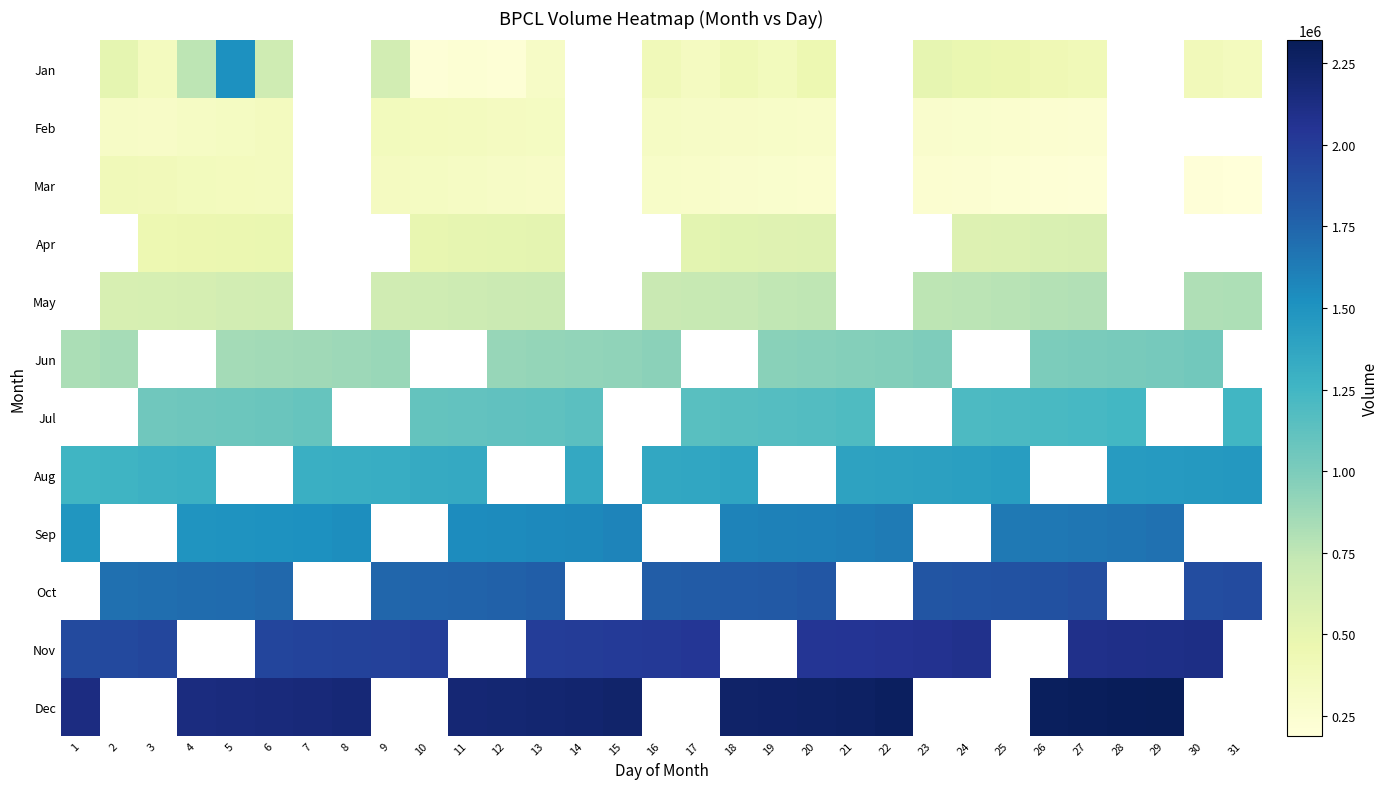

Which has a higher value, 21 or 4?

4